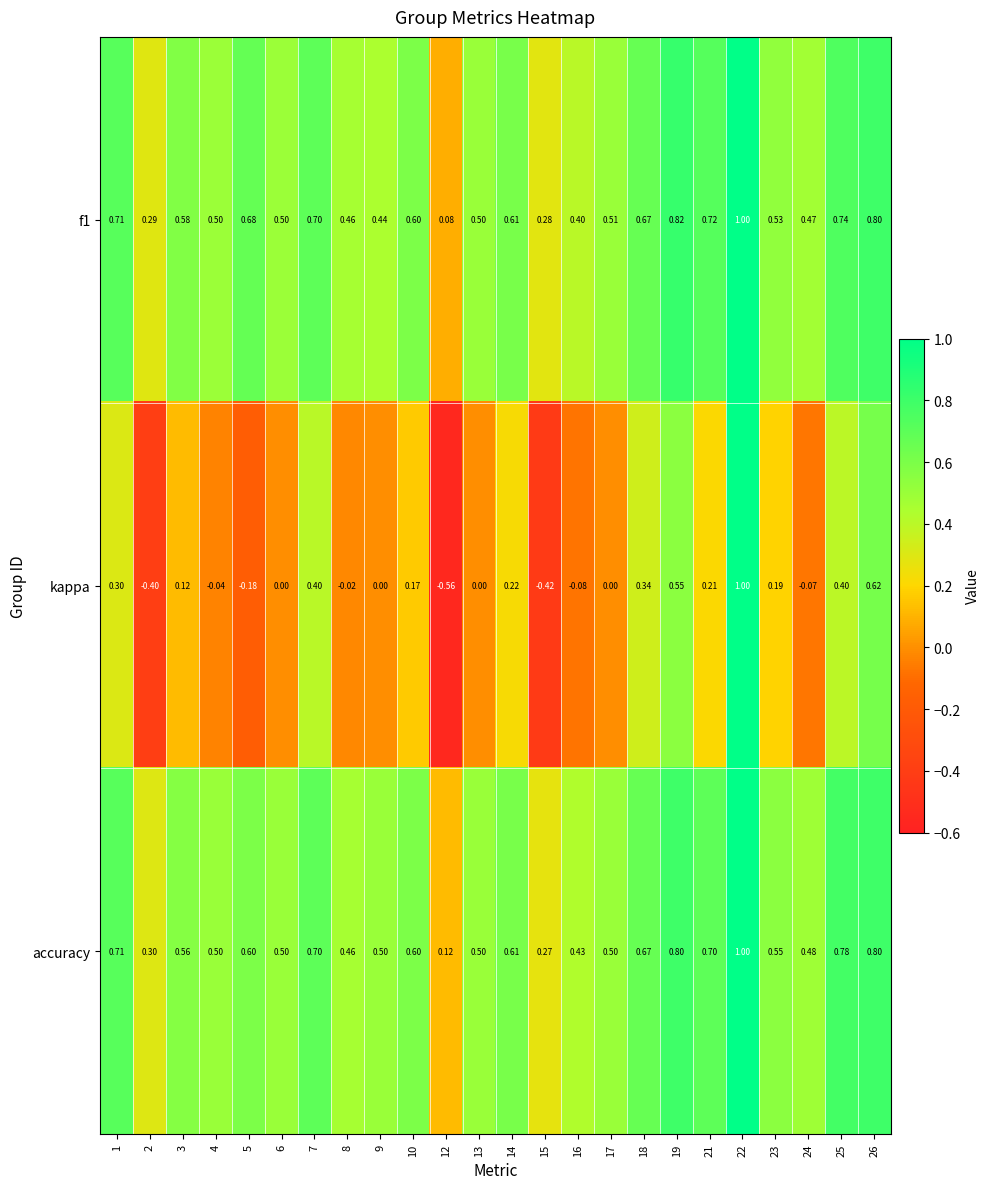

Count the number of data series in this chart.

3